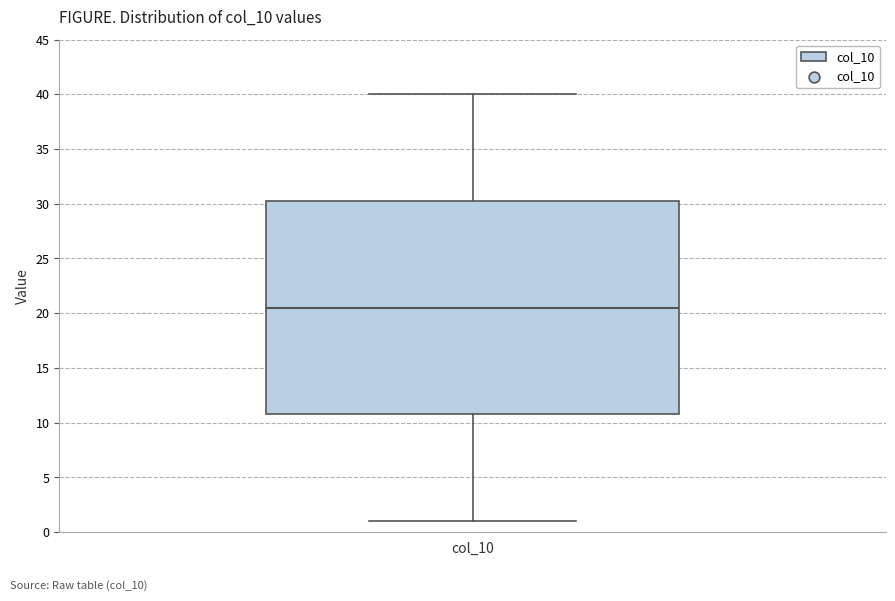

Read this box plot against the y-axis: the position of the median line, the range covered by the box, and the ends of both whiskers. The values are not printed on the chart, so give them approximately, as read against the axis.

median 20.5, box 11.0 to 30.5, whiskers 1.0 to 40.0